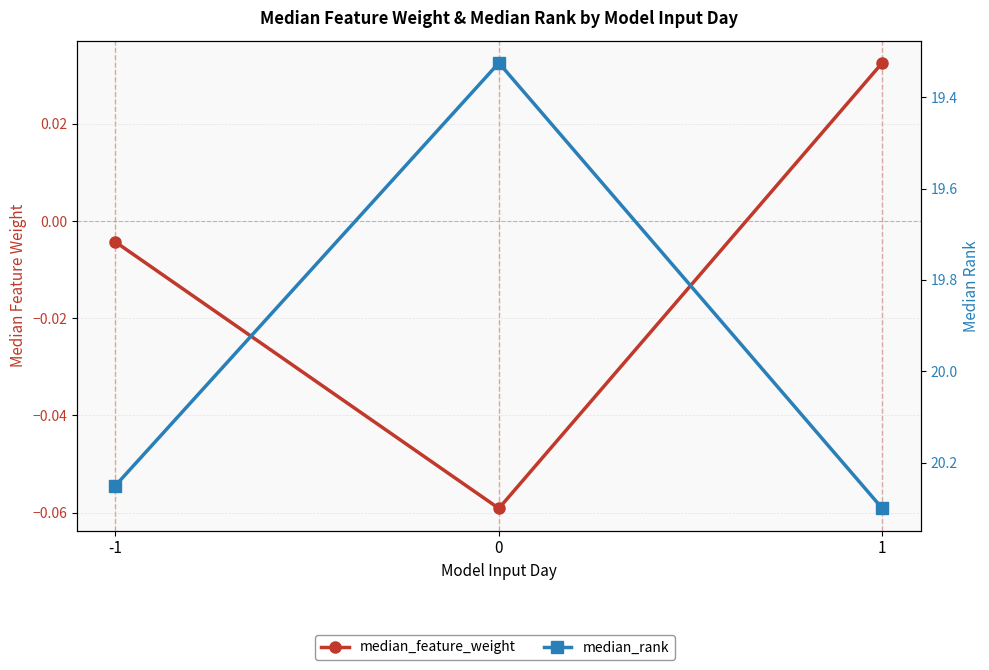

At which category is the sum across all series the highest?

1